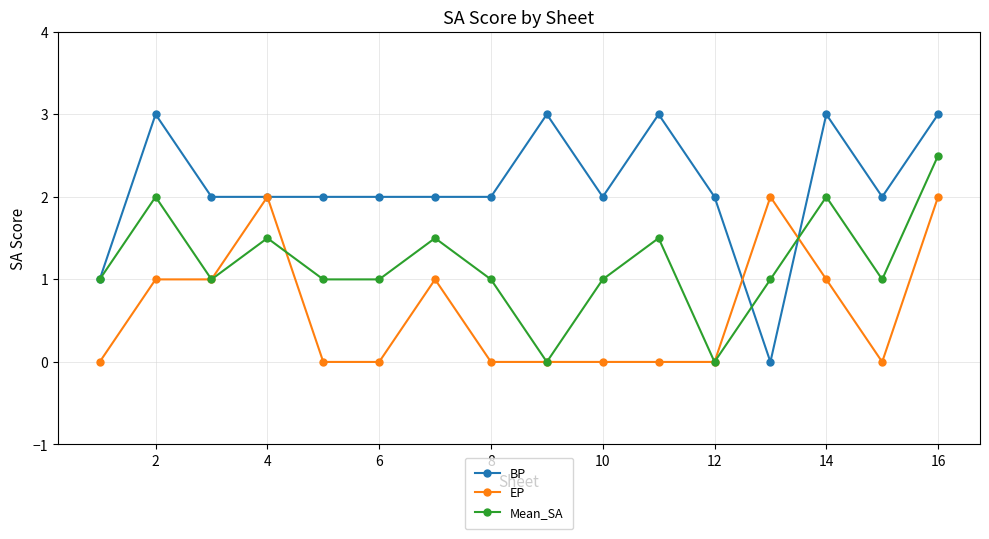

Which series has the largest range (max minus min)?

BP